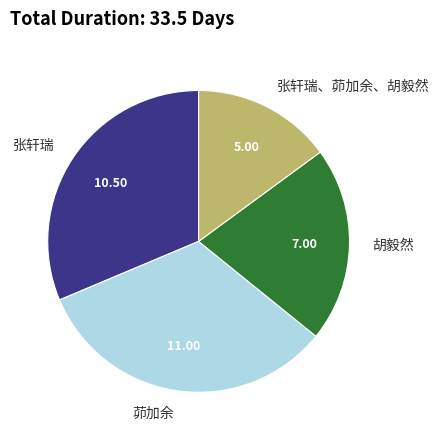

Is there any slice that represents more than half of the pie?

No